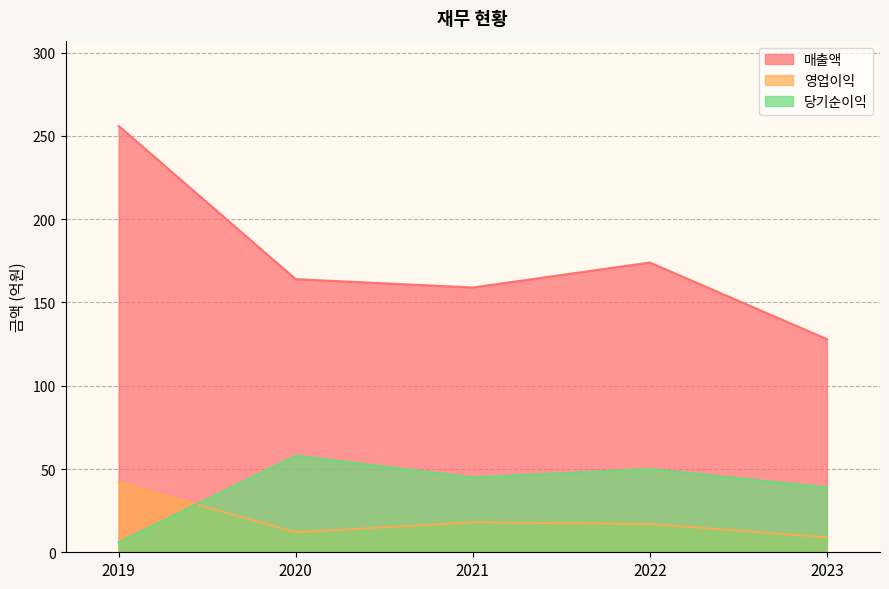

True or false: 매출액 and 영업이익 intersect in this chart.

False